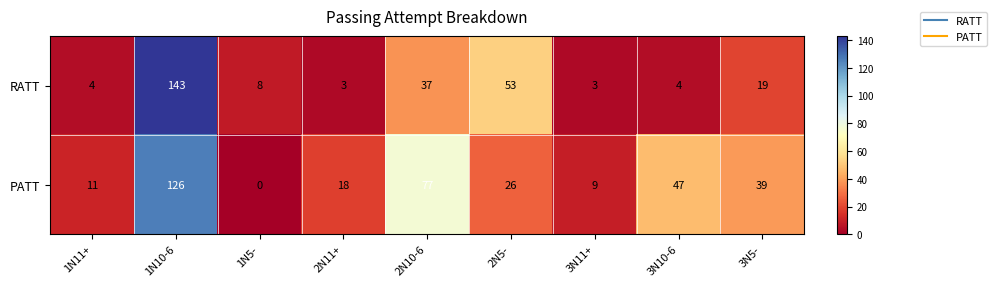

What is the maximum value shown in the chart?

143